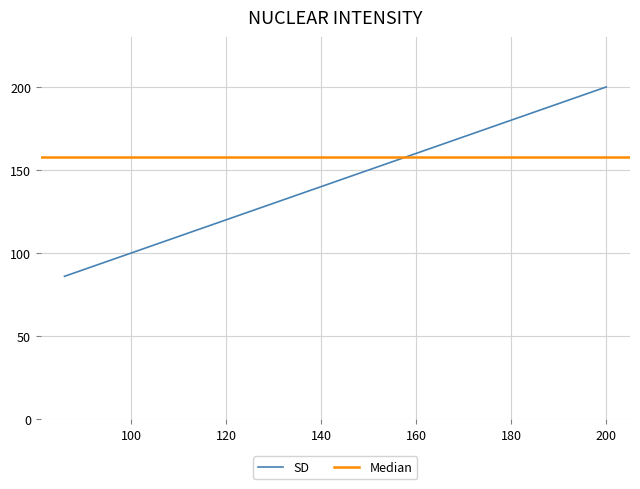

How many data points in SD are less than 175?

8